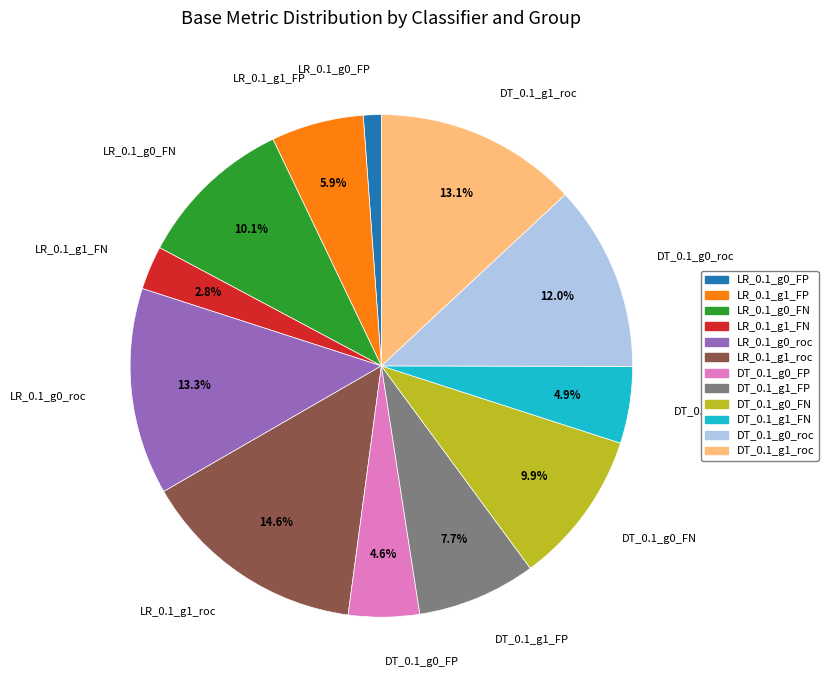

What percentage is the LR_0.1_g1_roc slice, to the nearest percent?

15%